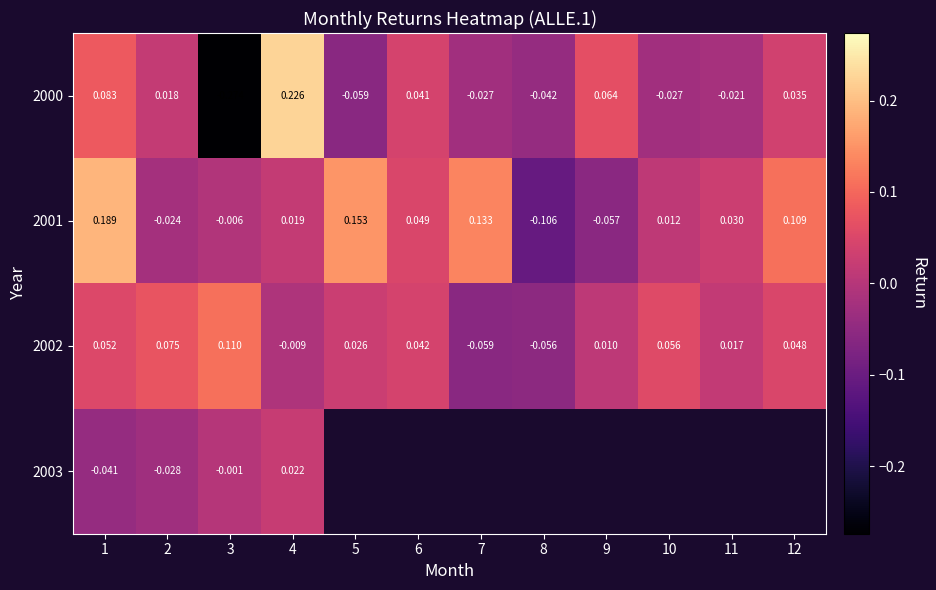

Is the value of 2001 at 4 greater than the value of 2002 at 1?

No